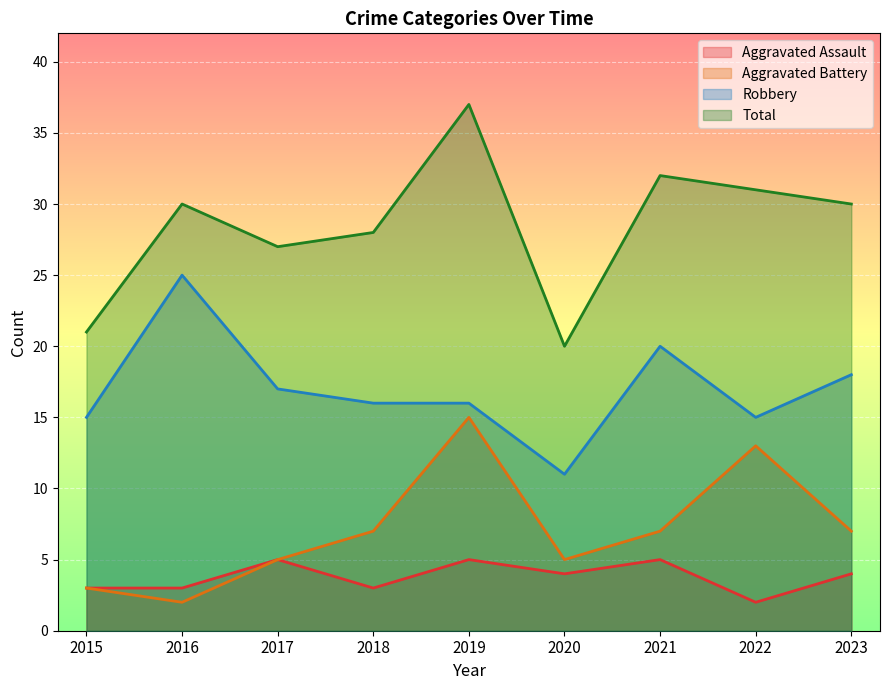

Rank the series by their maximum value, from highest to lowest.

Total, Robbery, Aggravated Battery, Aggravated Assault